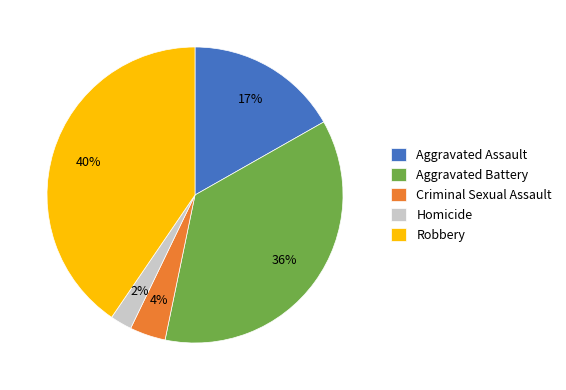

Which slice is the smallest?

Homicide